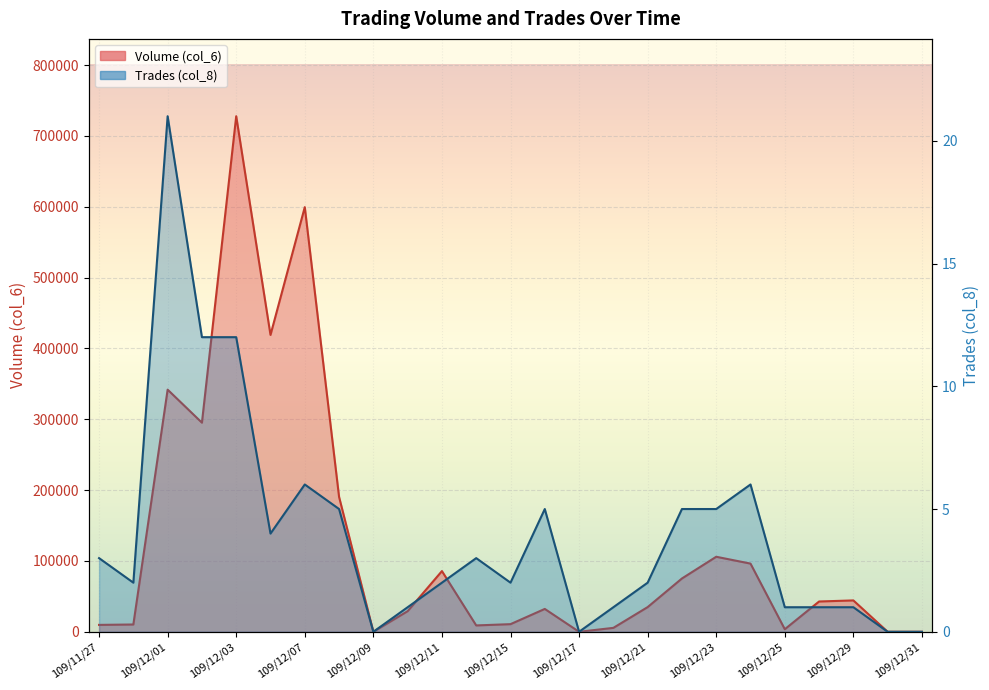

How many interior local peaks does the Volume (col_6) series have?

7